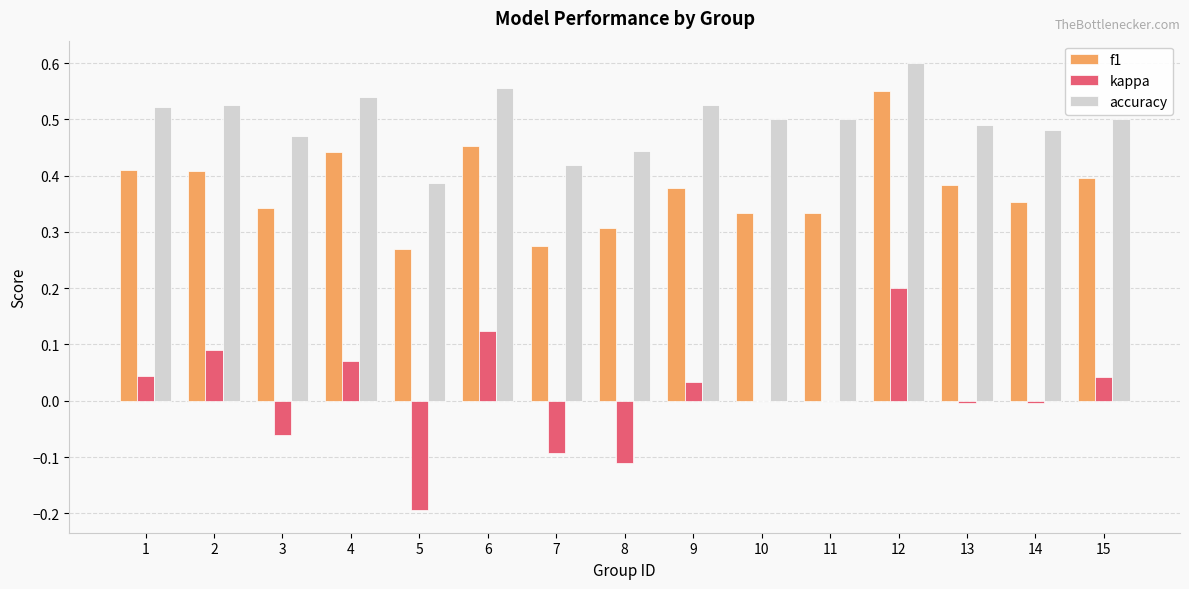

Which series has the largest total across all categories?

accuracy